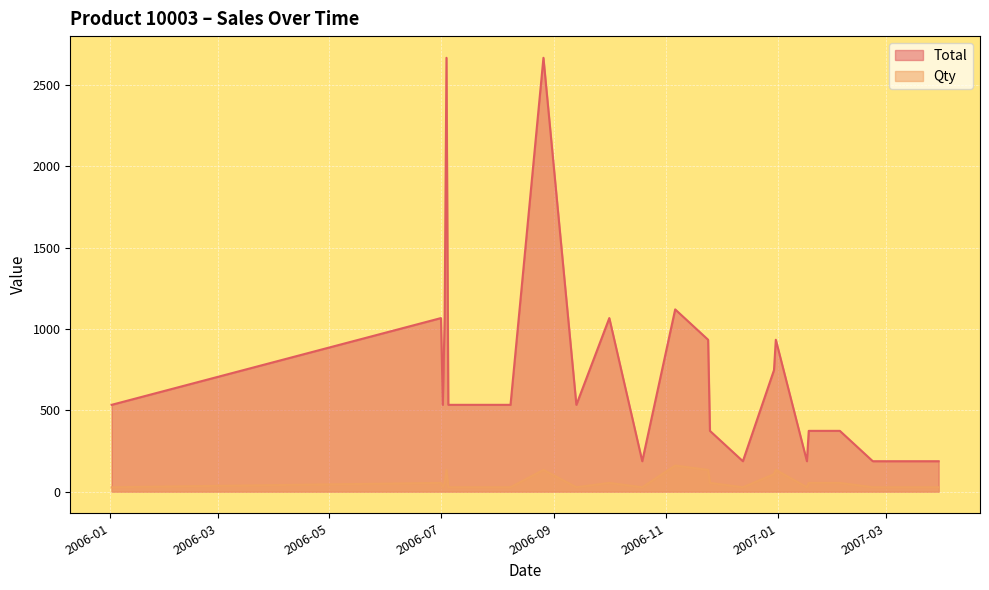

Does the chart display data point markers on the line(s)?

No